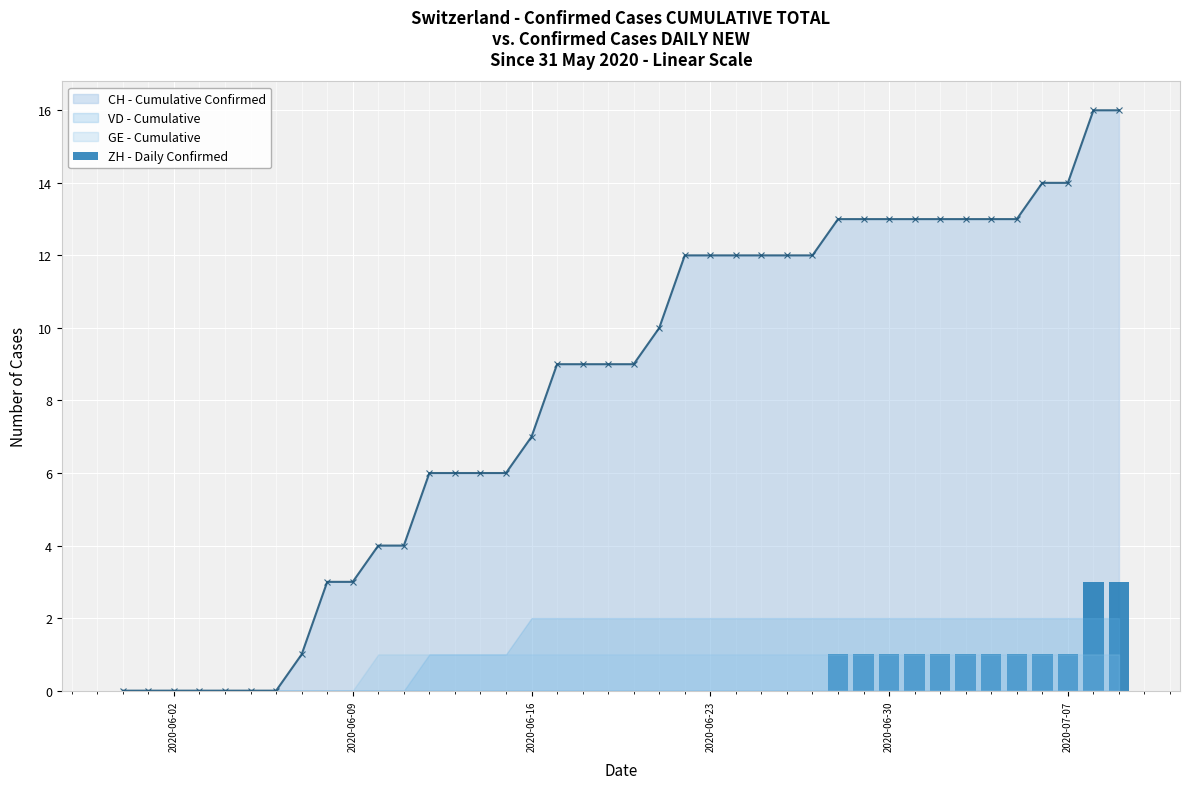

How many values are above zero?

12